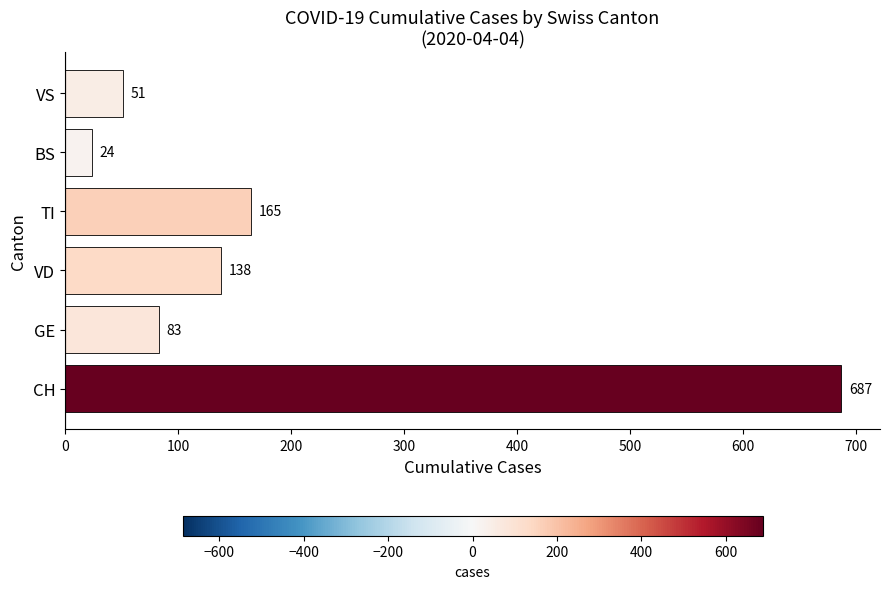

What is the average value?

191